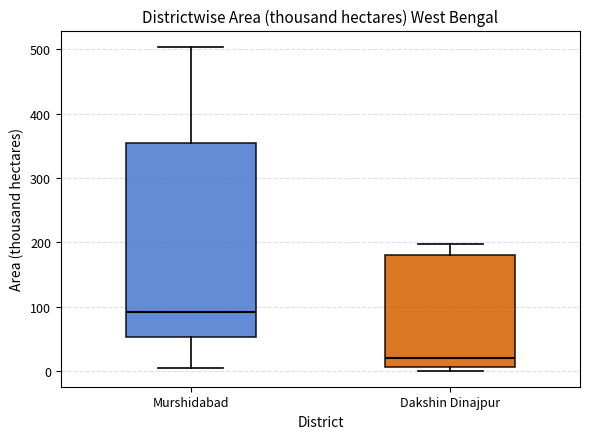

Where is the upper edge of the box for Dakshin Dinajpur on the y-axis? The values are not printed on the chart, so give them approximately, as read against the axis.

180